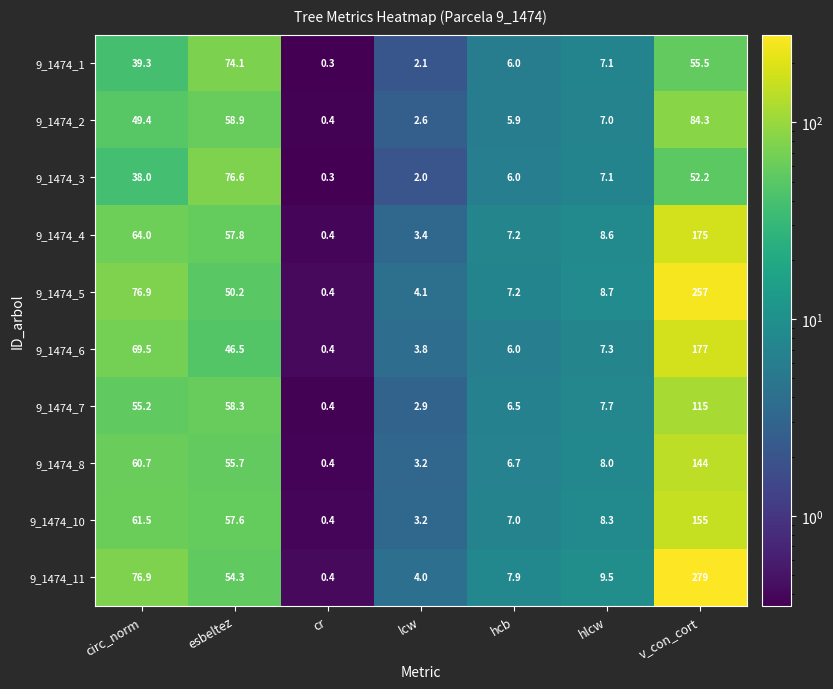

What is the minimum value for 9_1474_10?

0.4